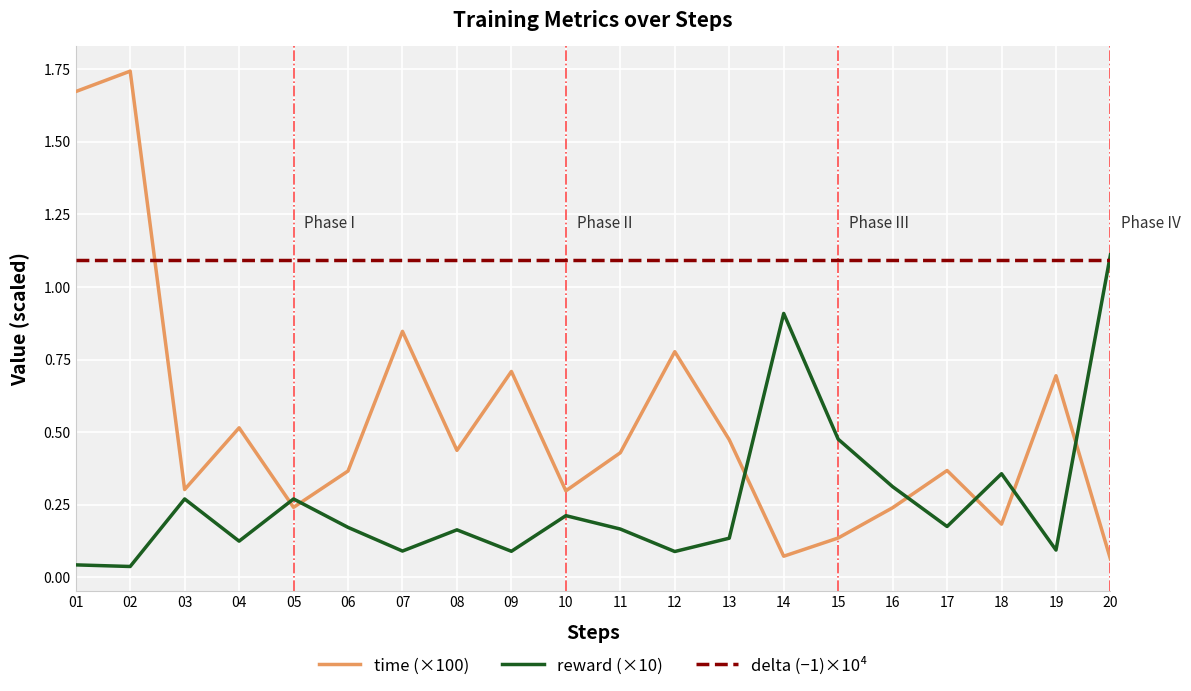

How many lines are shown in the chart?

3